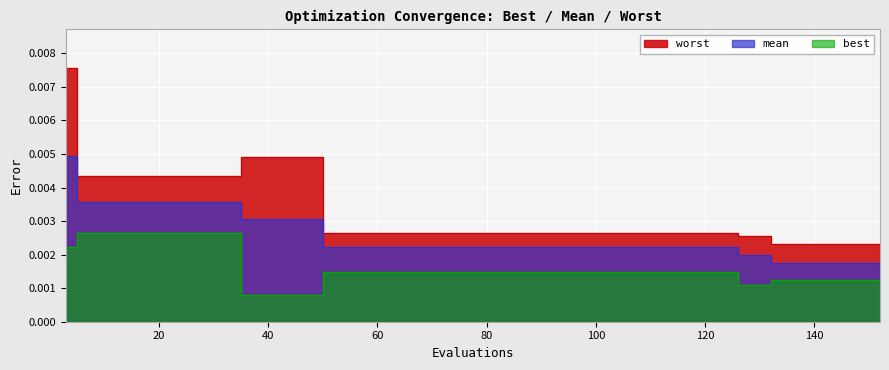

True or false: worst and mean cross at least once.

False